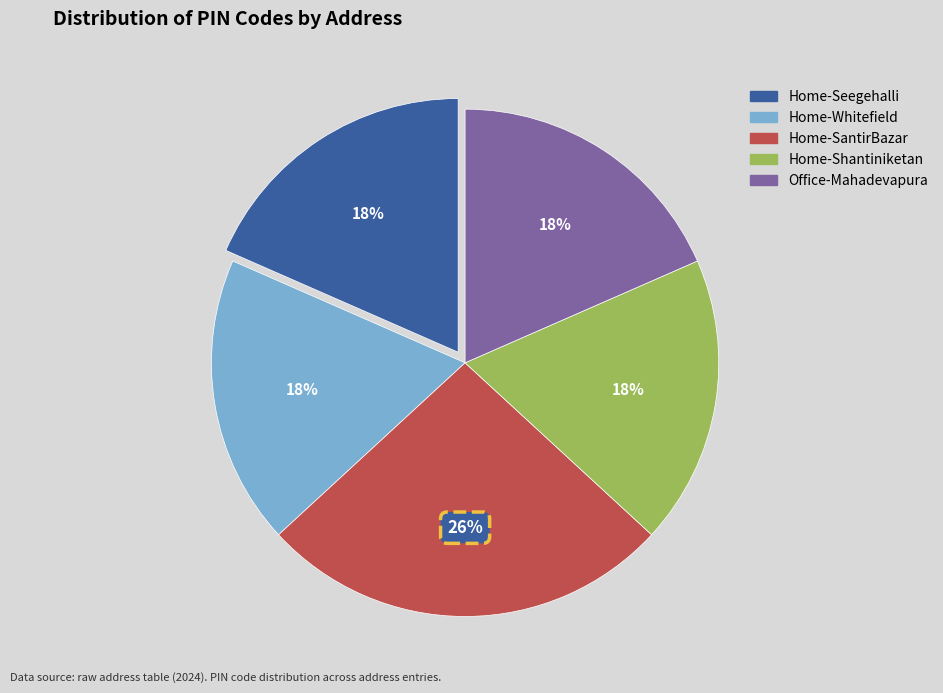

Does Office-Mahadevapura account for over 50% of the chart?

No